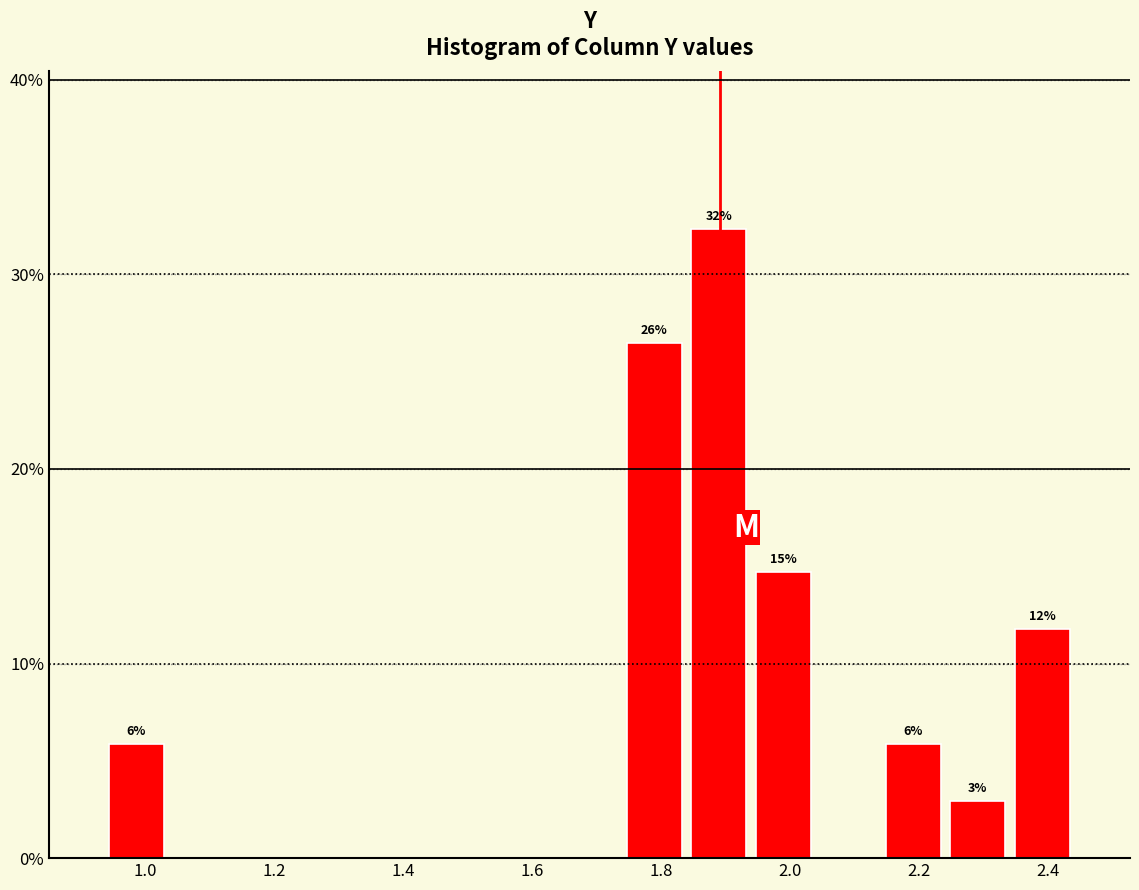

Over which range of the x-axis is the bar tallest?

1.84 to 1.94